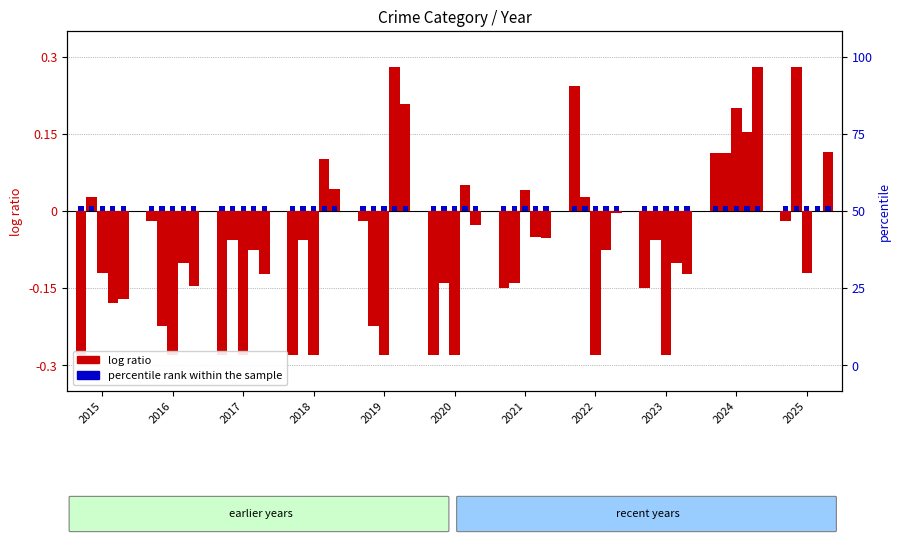

What is the difference between the maximum and minimum values in the Aggravated Assault (log ratio) series?

0.5